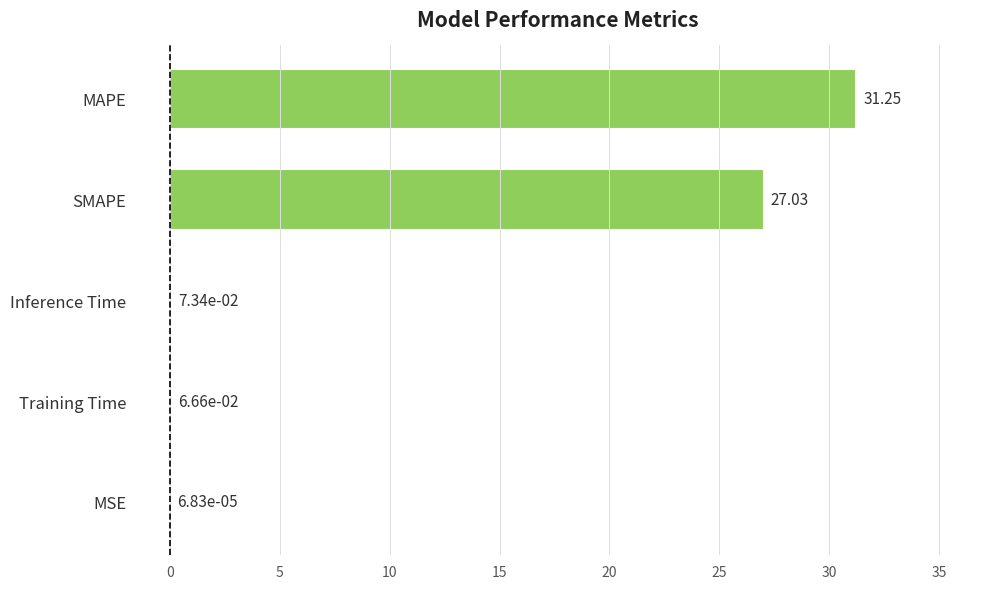

What is the sum of all values?

58.4